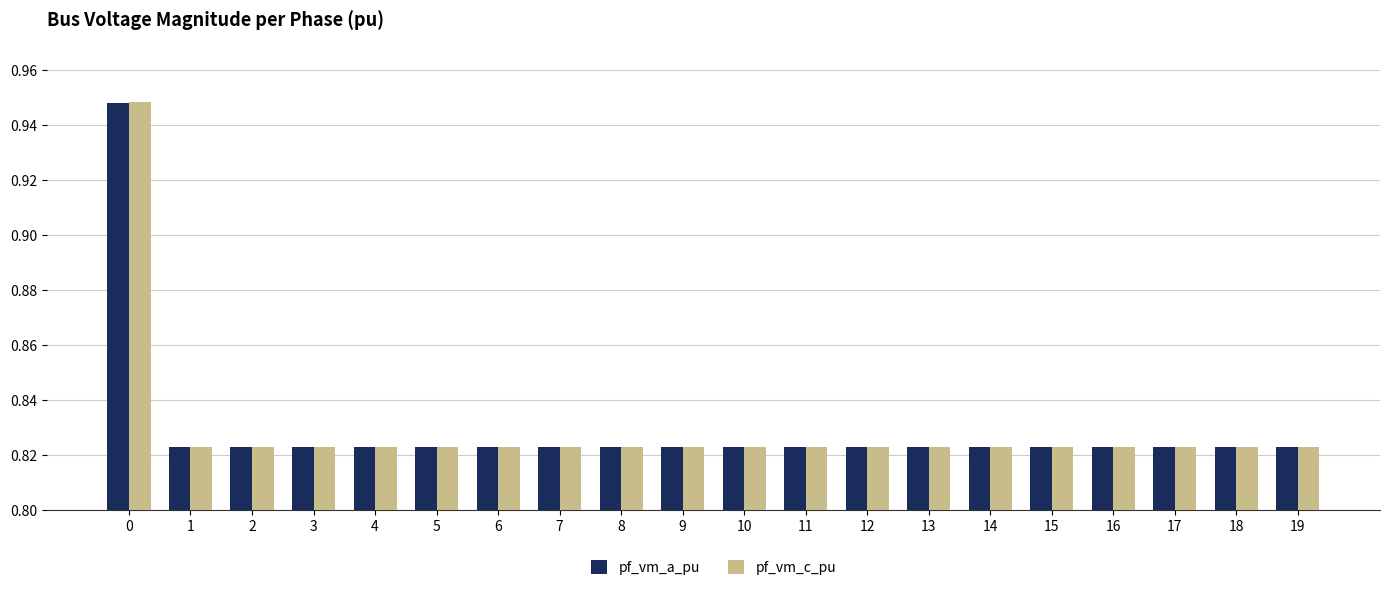

Which series changed the most between 0 and 18?

pf_vm_c_pu